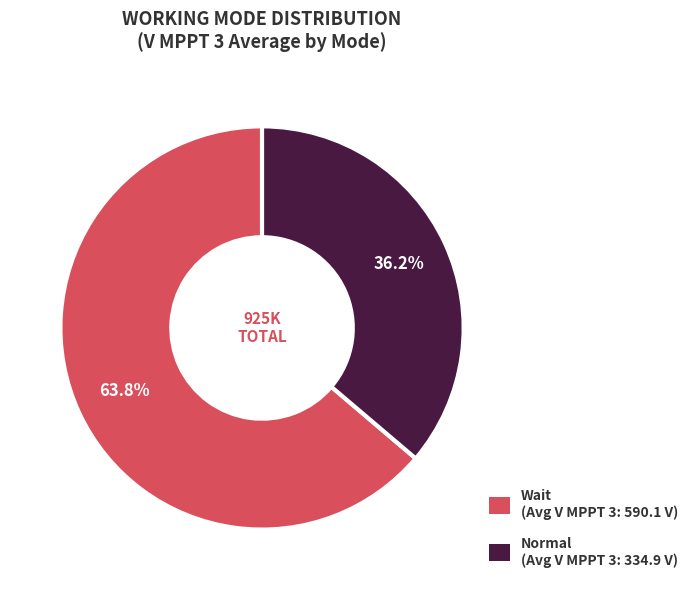

Which category has the biggest portion of the pie?

Wait